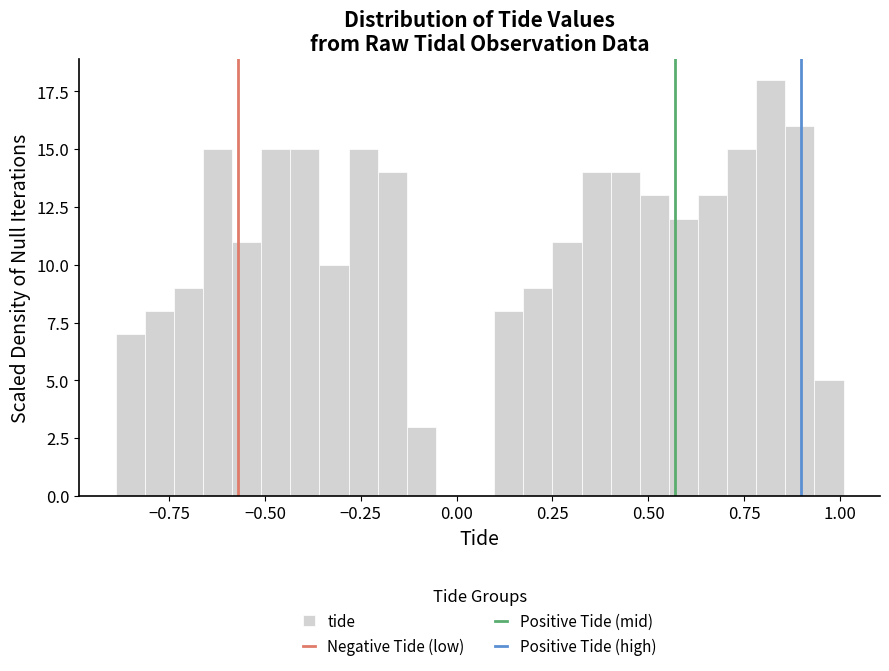

Around what value on the x-axis is the tallest bar? Give the approximate position of its centre, as read against the axis.

0.80